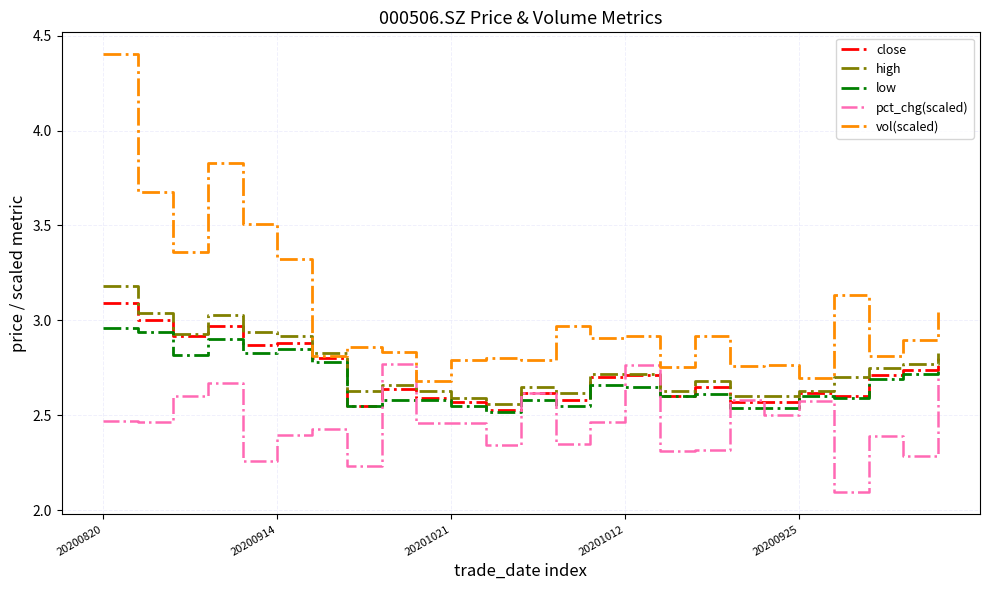

Which series has the widest spread of values?

vol(scaled)